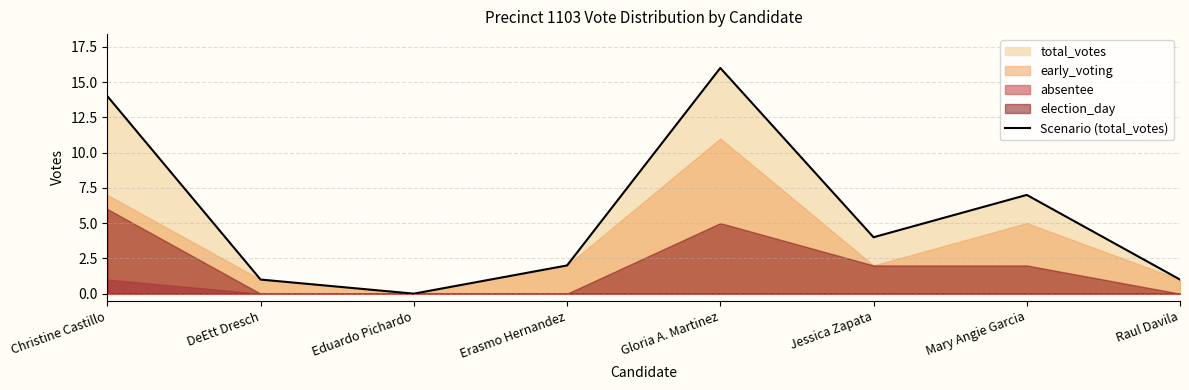

The value at Mary Angie Garcia is 7. True or false?

True